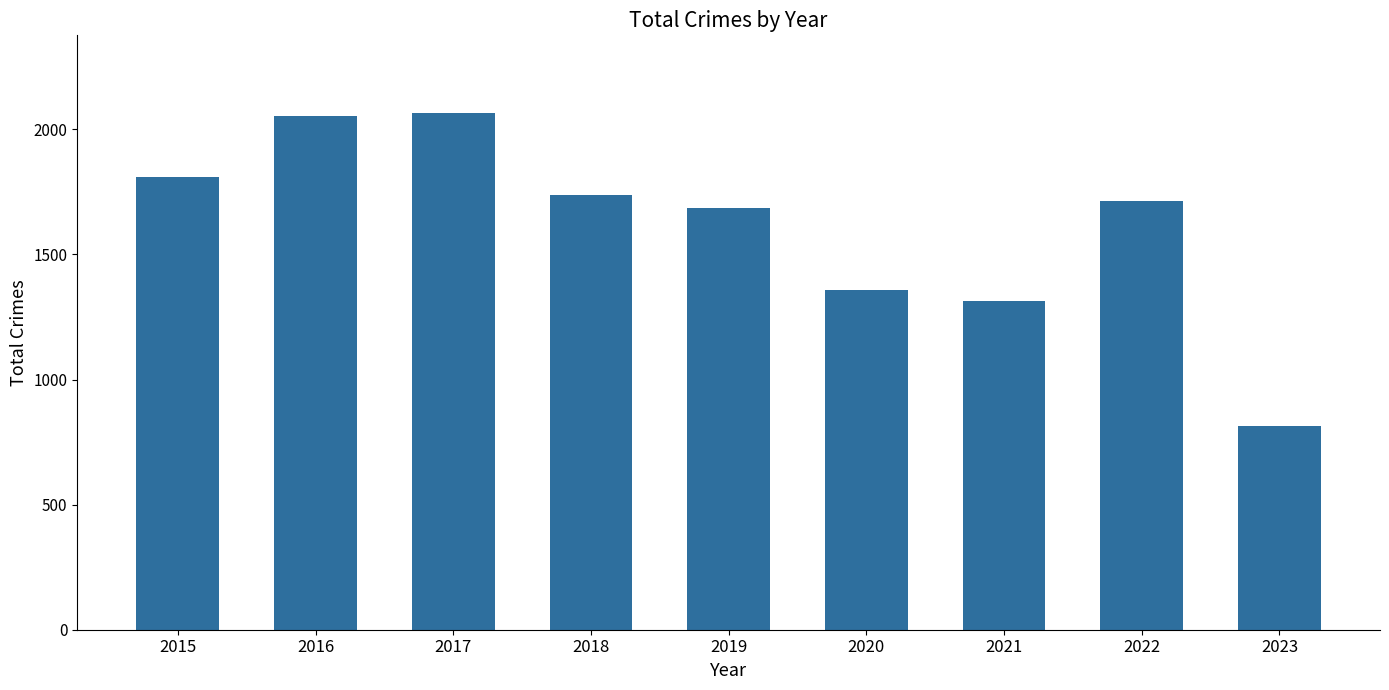

Reading right to left, list all the values displayed in this chart.

814	1713	1312	1357	1687	1736	2066	2053	1811